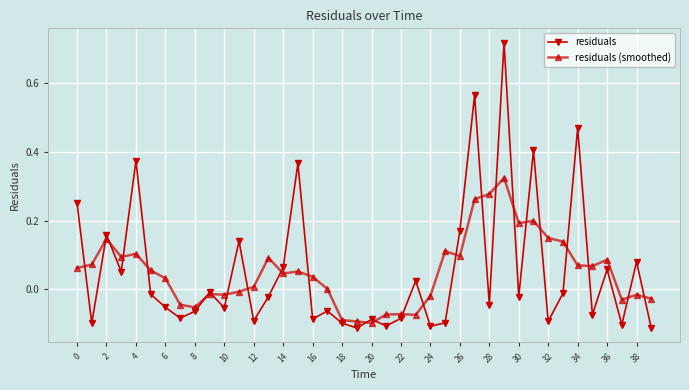

After their last crossing, which series has the higher values: residuals or residuals (smoothed)?

residuals (smoothed)